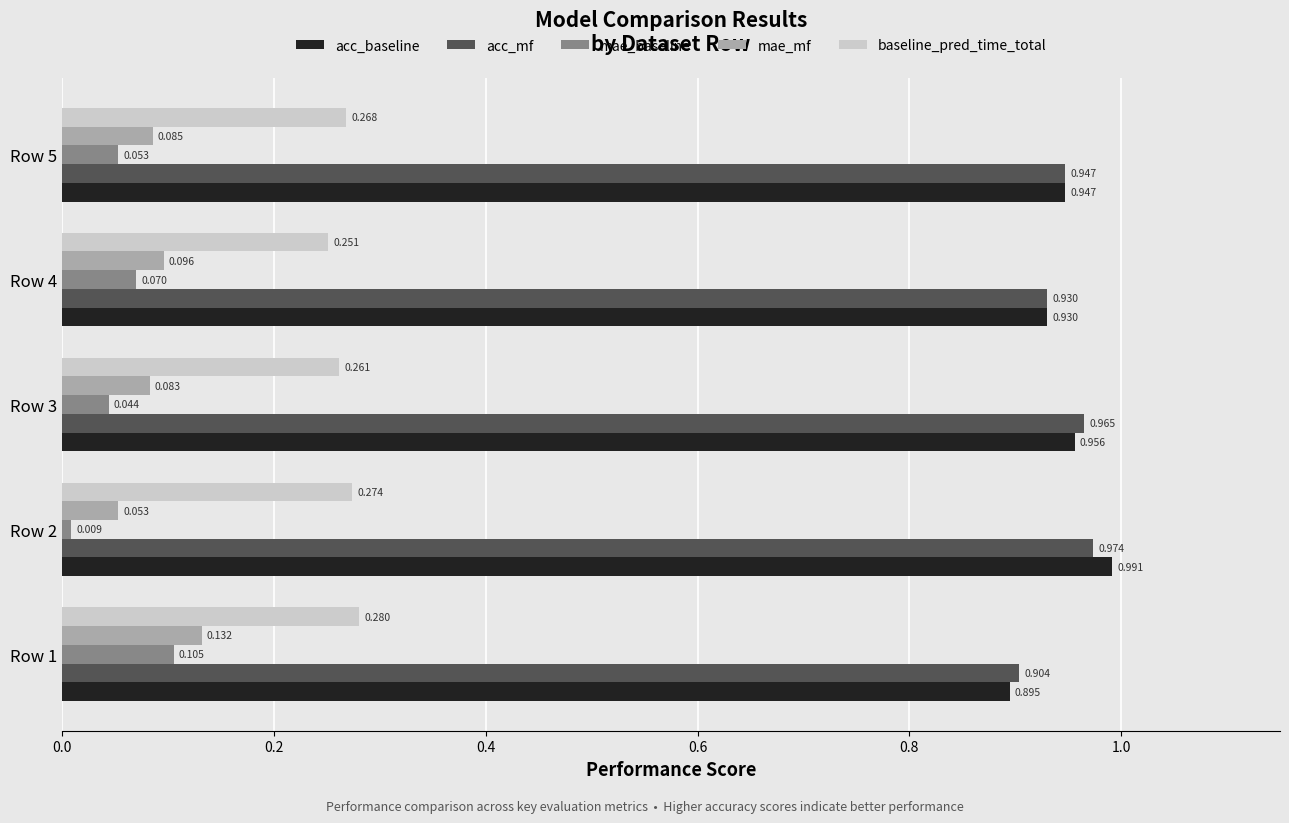

Rank the series at Row 2 from highest to lowest value.

acc_baseline, acc_mf, baseline_pred_time_total, mae_mf, mae_baseline